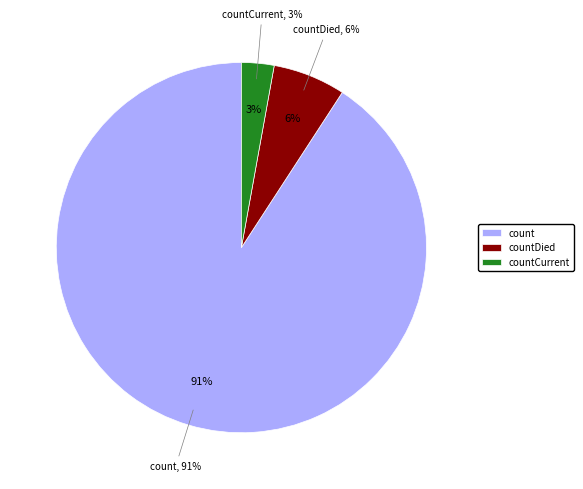

True or false: count accounts for 91% of the total.

True